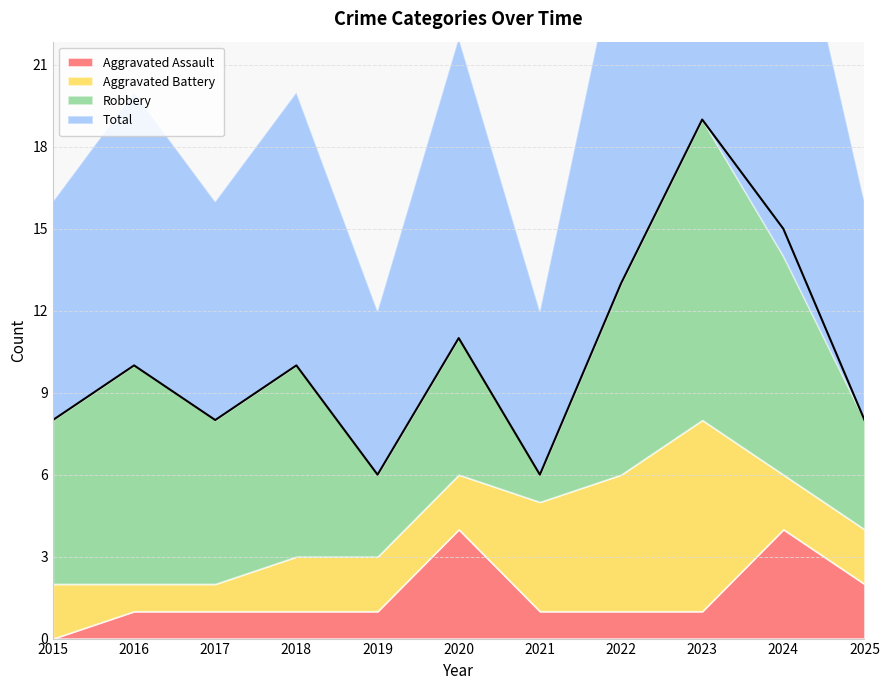

Which label corresponds to the largest value in the chart?

2023